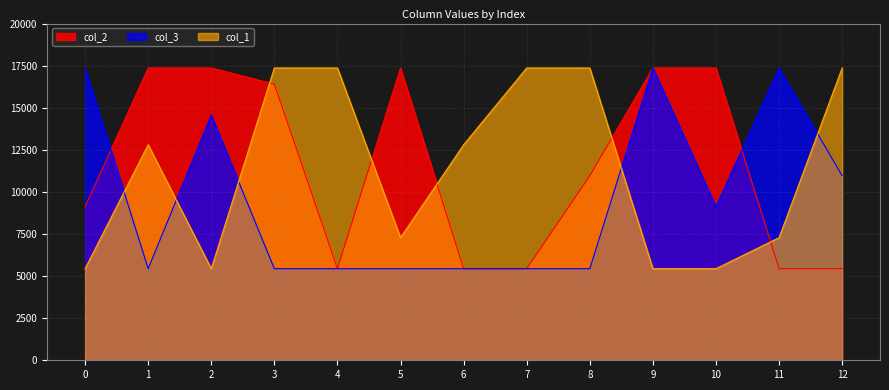

What is the value of the col_2 point at the 11th from the left?

17360